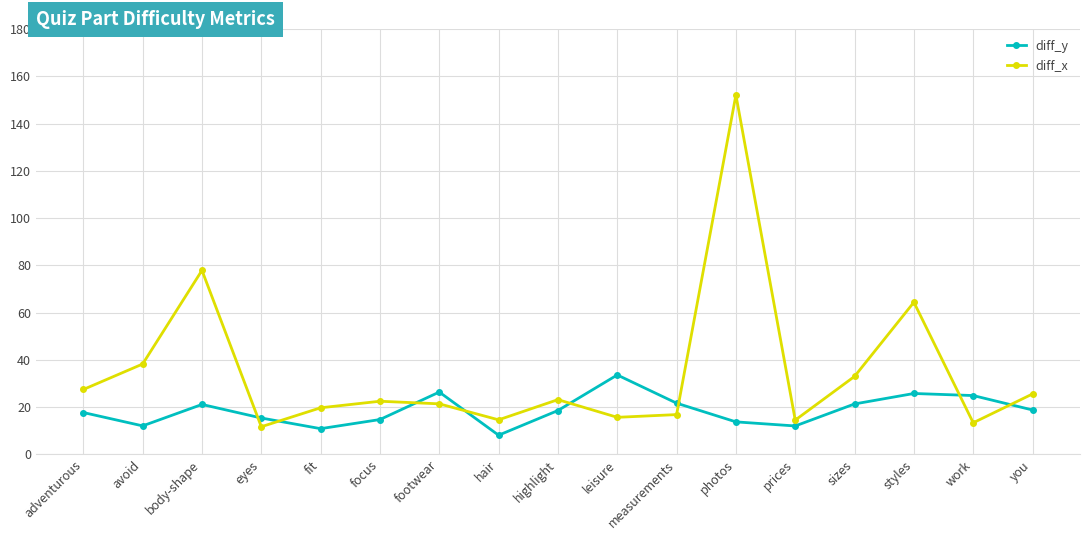

What is the lowest value of the diff_x series?

11.7